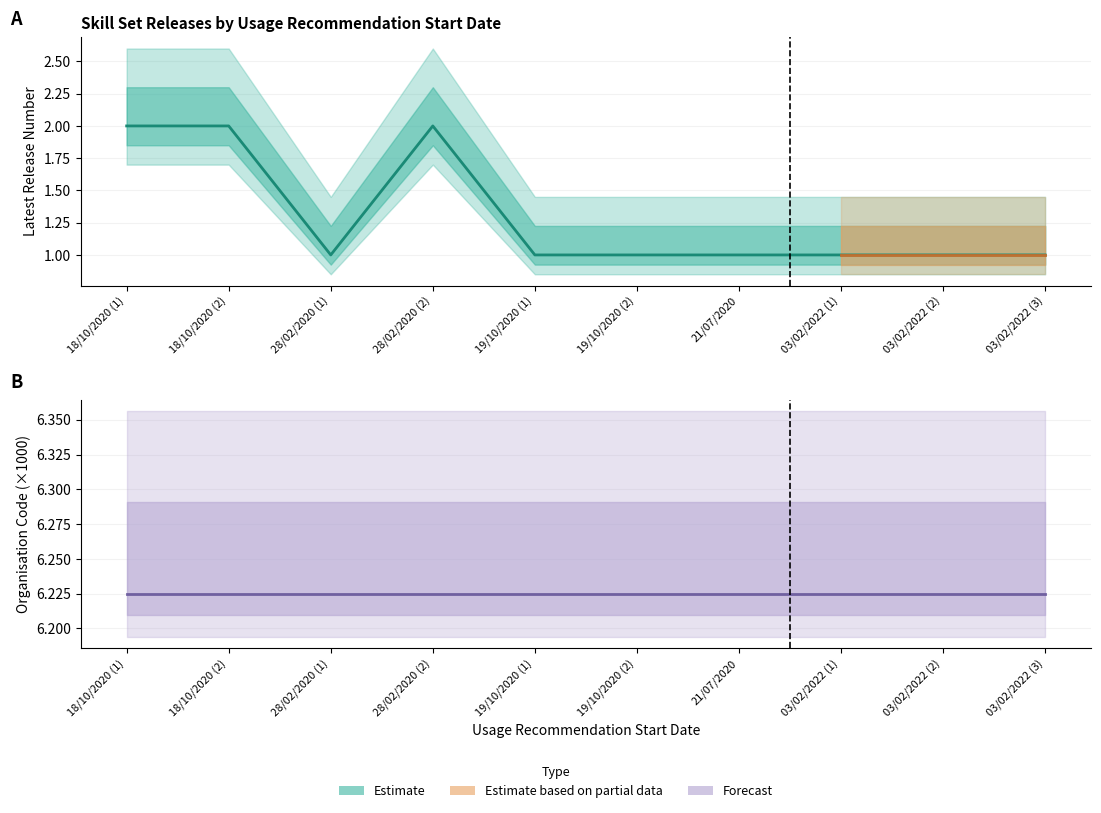

Which has a higher value, 18/10/2020 (2) or 03/02/2022 (3)?

18/10/2020 (2)